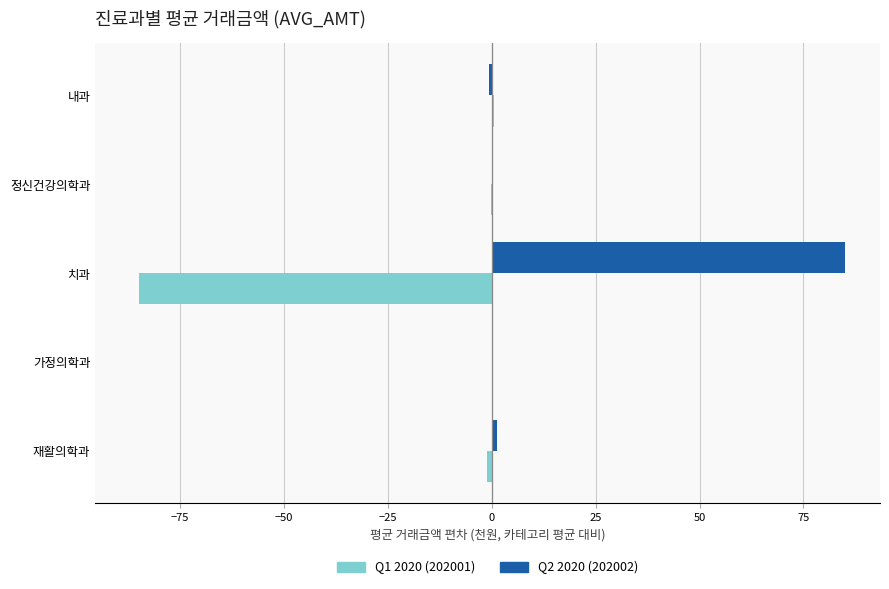

Which category has the highest value across all series?

치과